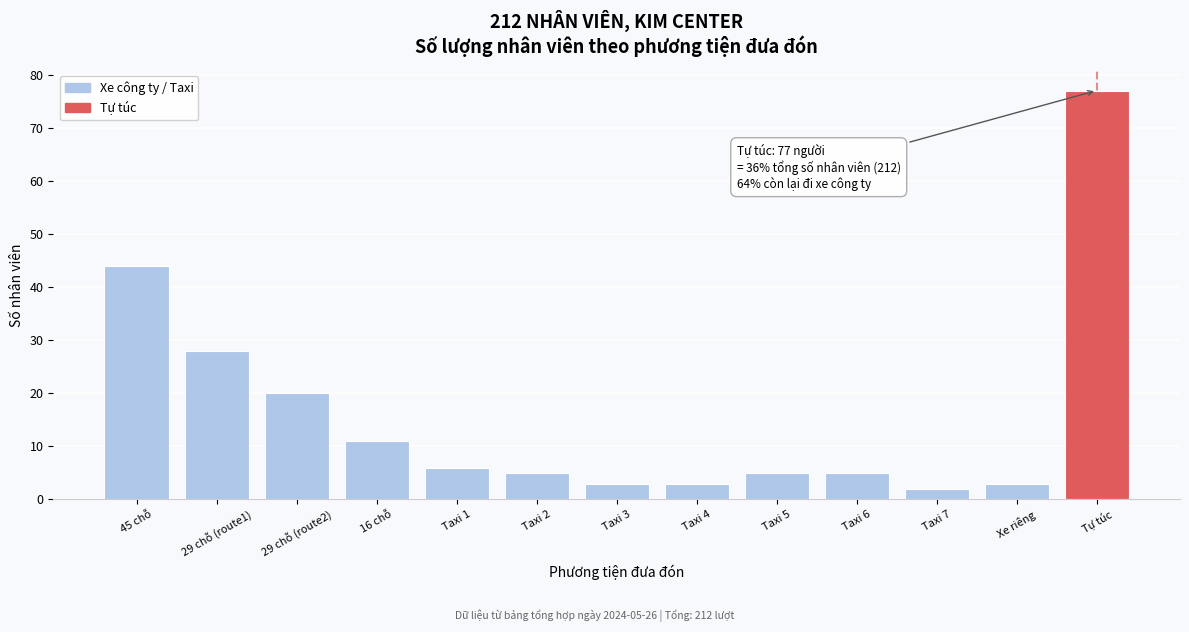

Reading left to right, list all the values displayed in this chart.

45 chỗ=44	29 chỗ (route1)=28	29 chỗ (route2)=20	16 chỗ=11	Taxi 1=6	Taxi 2=5	Taxi 3=3	Taxi 4=3	Taxi 5=5	Taxi 6=5	Taxi 7=2	Xe riêng=3	Tự túc=77